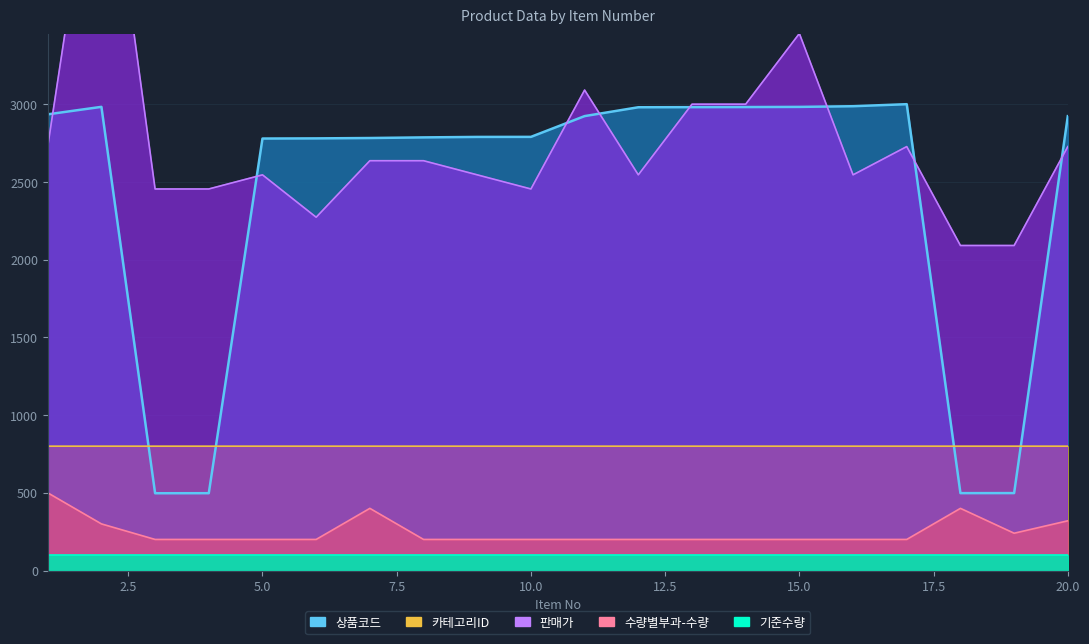

Is it true that 판매가 equals 1306.5 at 16?

False